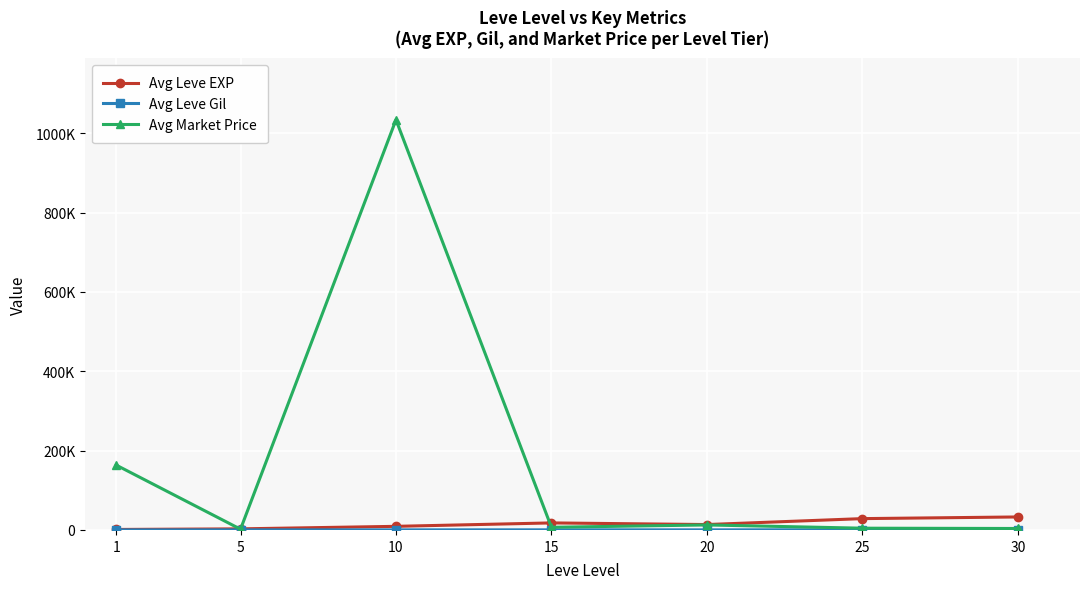

What is the value of the Avg Leve EXP point at the 5th from the left?

13598